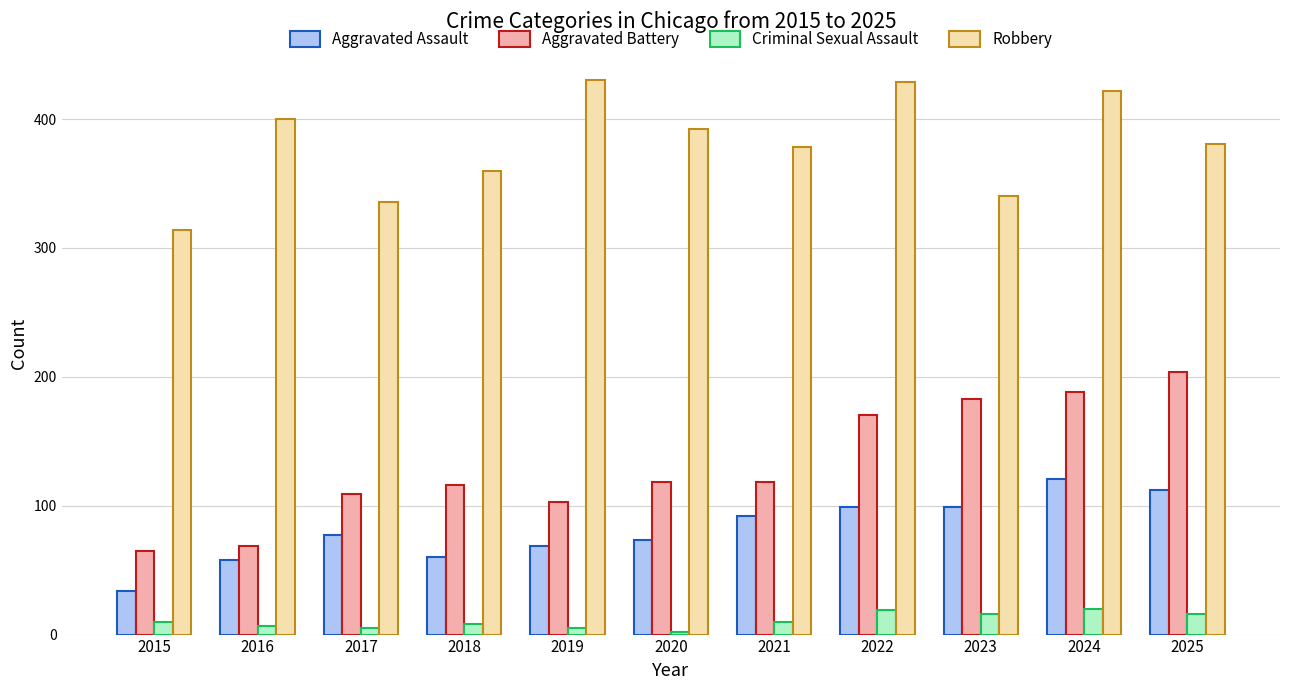

What is the difference between the highest and lowest values at 2020?

390